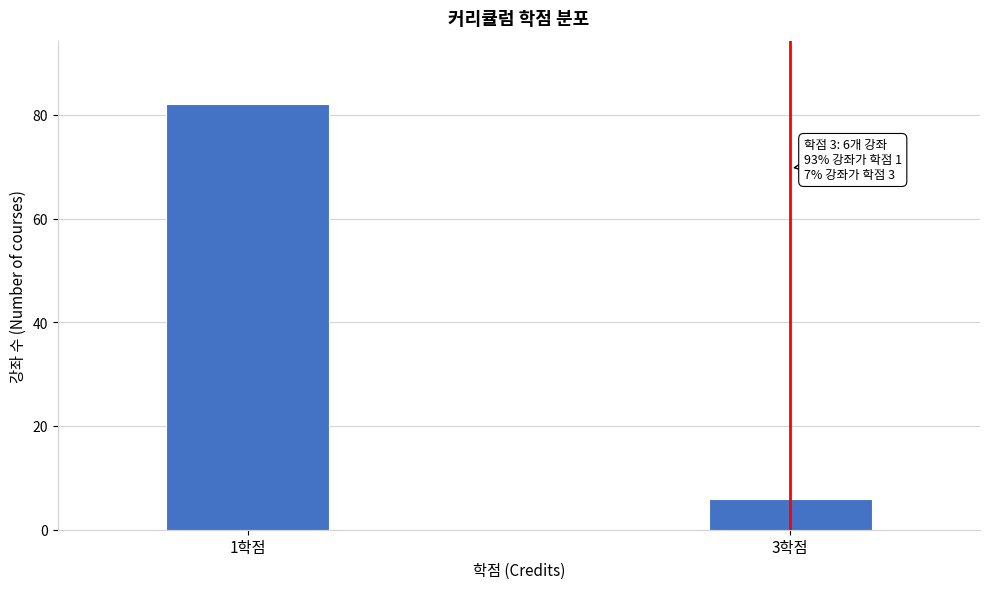

Reading left to right, what are all the values shown in this chart?

82	6